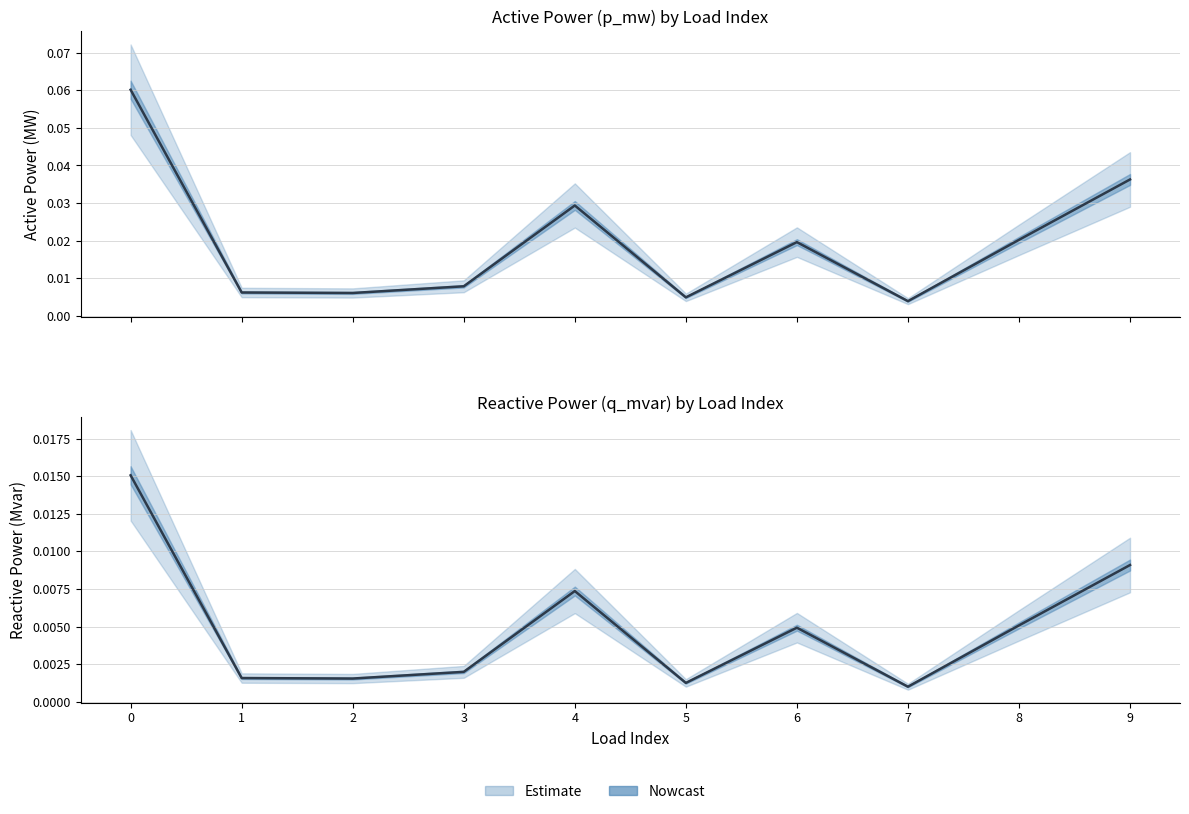

True or false: p_mw and q_mvar intersect in this chart.

False